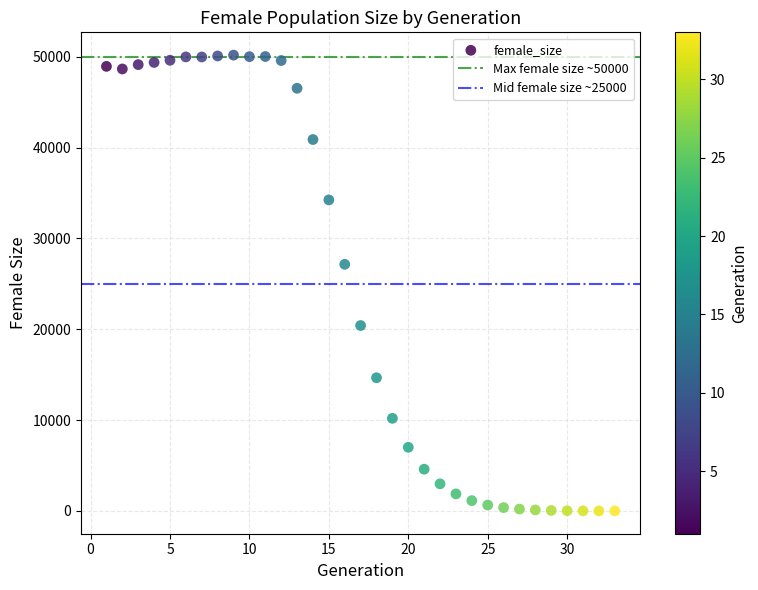

What Y value in the scatter plot is closest to 25084?

27143